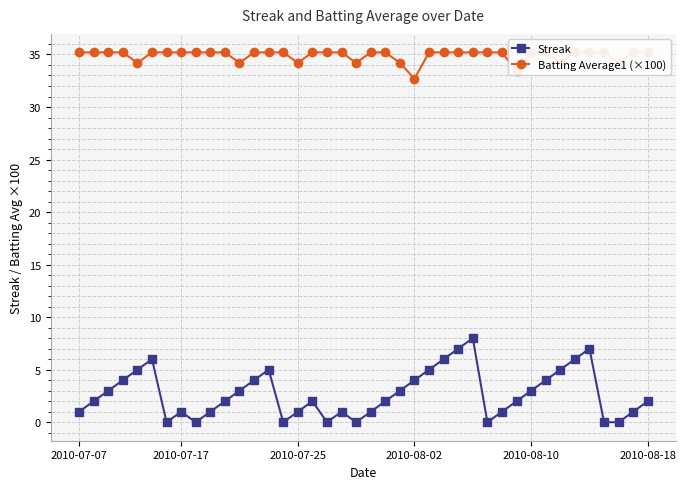

What is the average value of the Batting Average1 (×100) series?

34.9